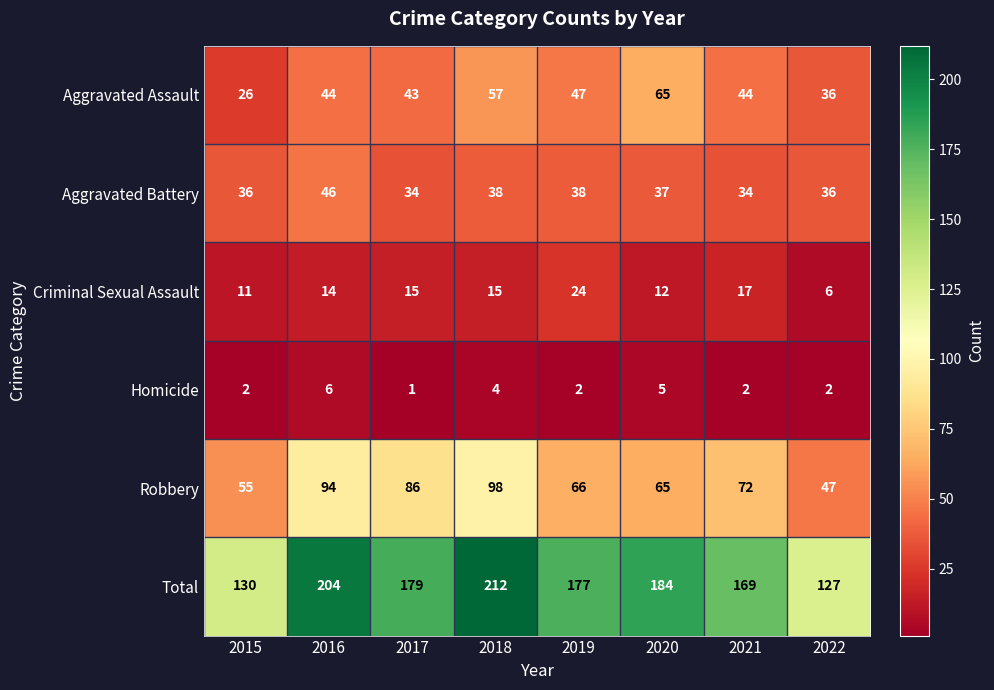

Which series has the largest total across all categories?

Total